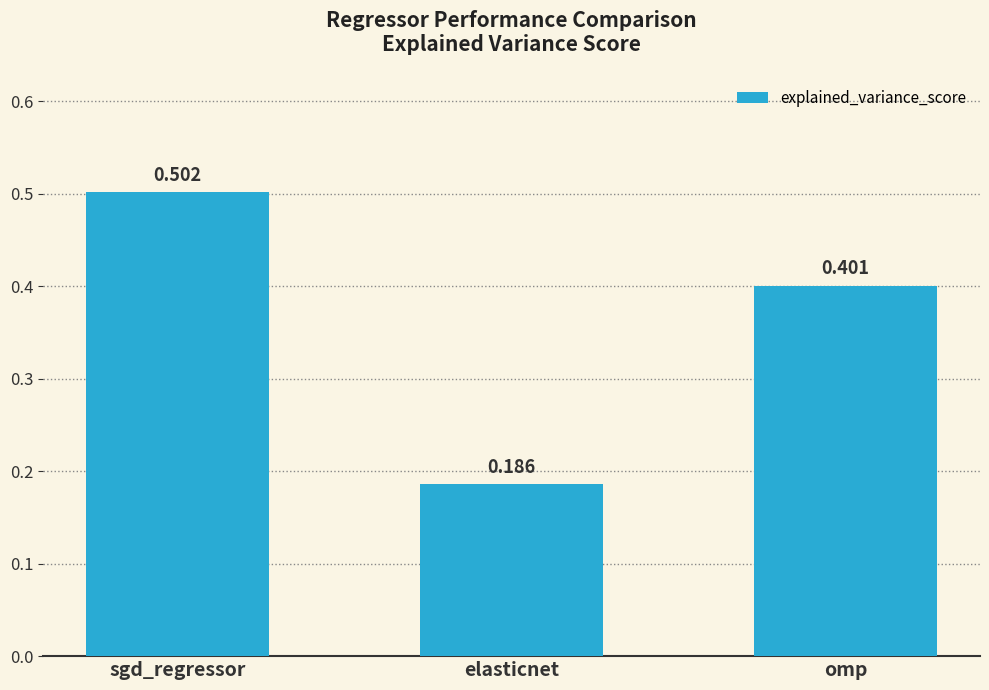

Between sgd_regressor and elasticnet, which is larger?

sgd_regressor